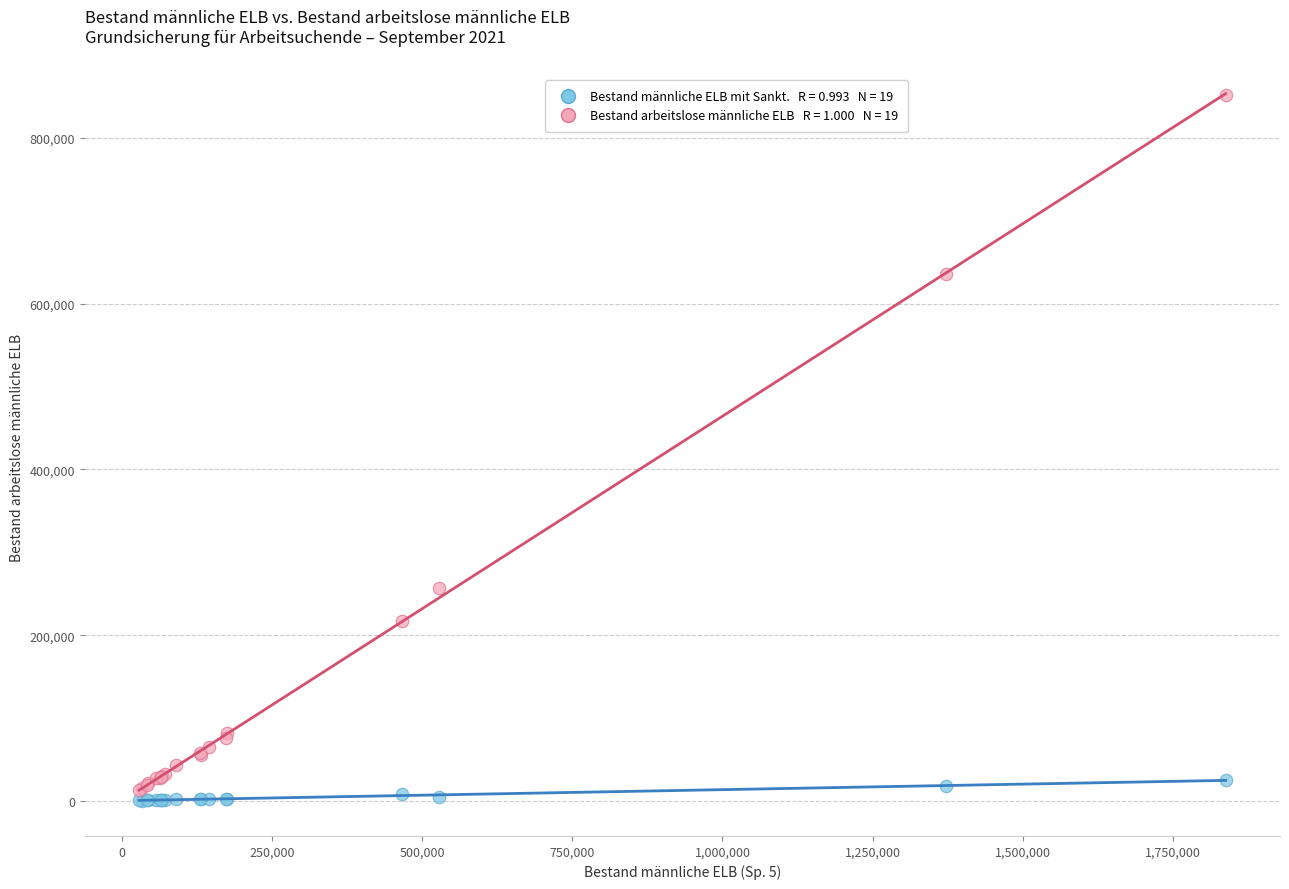

Across all series, what Y value is closest to 426215?

257300